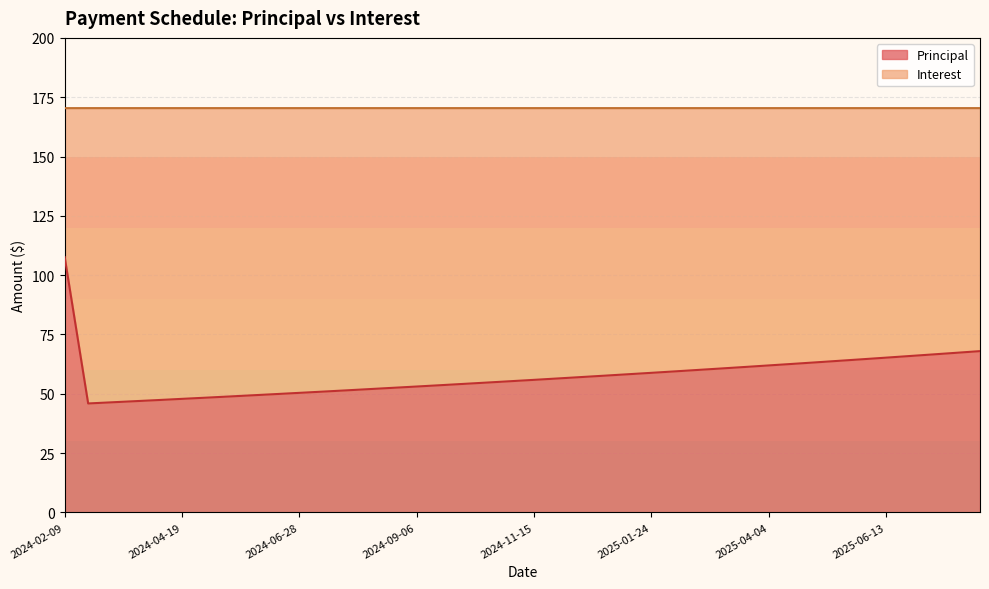

True or false: the data has more than 0 interior local peaks.

False